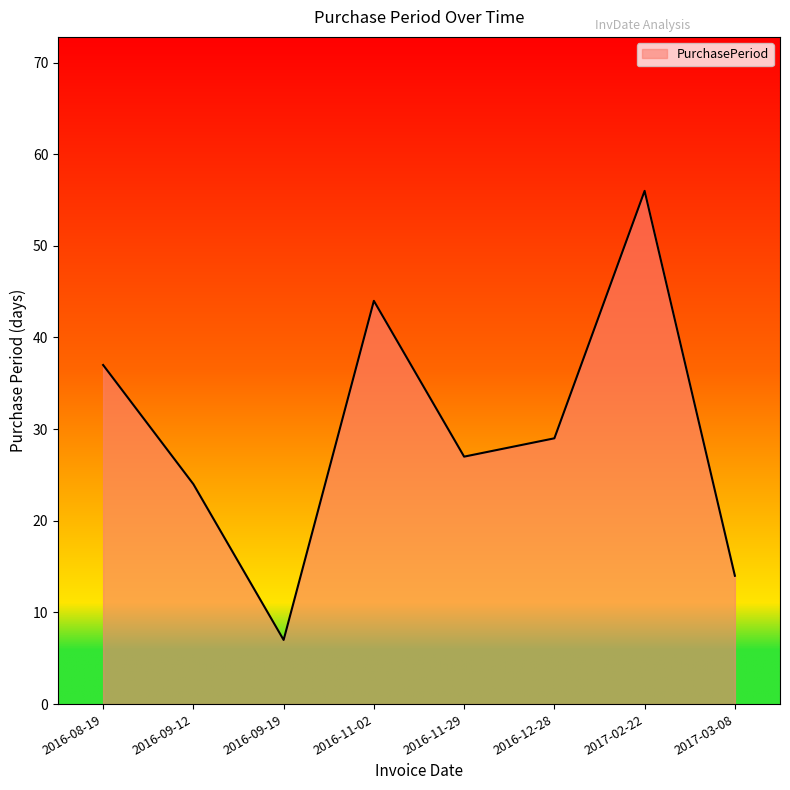

What is the average value?

30